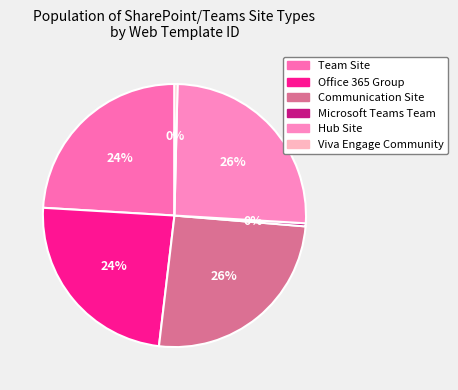

Is it true that Office 365 Group is 12% of the pie?

False